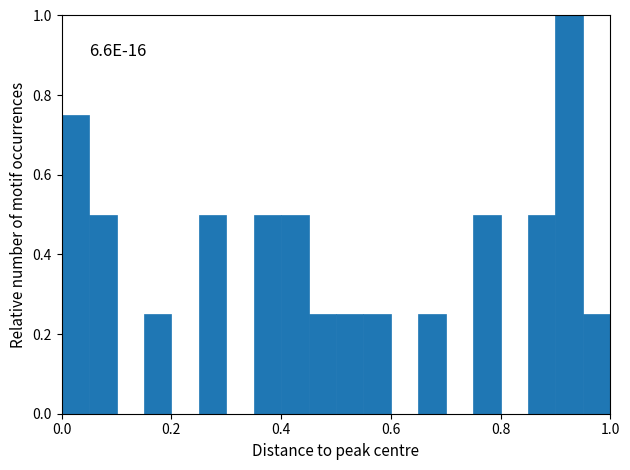

Read against the x-axis, roughly where is the centre of the tallest bar?

0.92